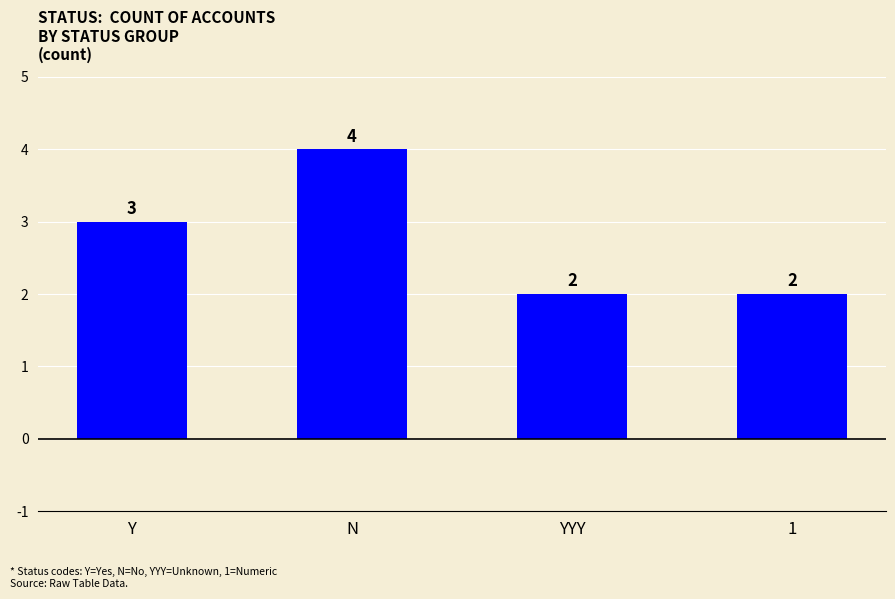

What is the sum of the values at N and YYY?

6